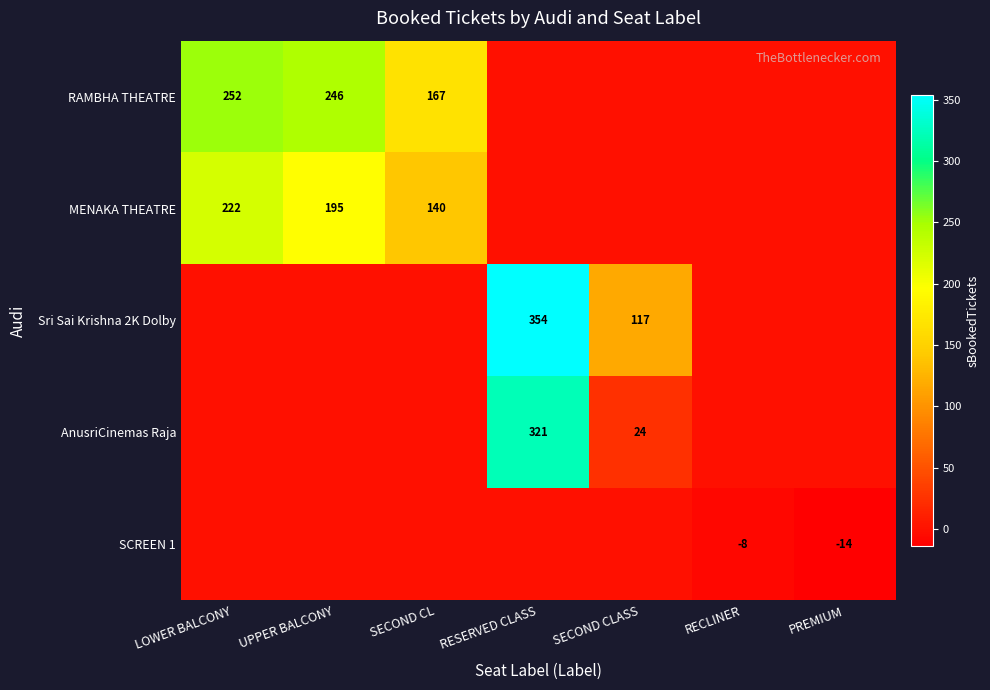

The AnusriCinemas Raja series shows 321 at RESERVED CLASS. True or false?

True